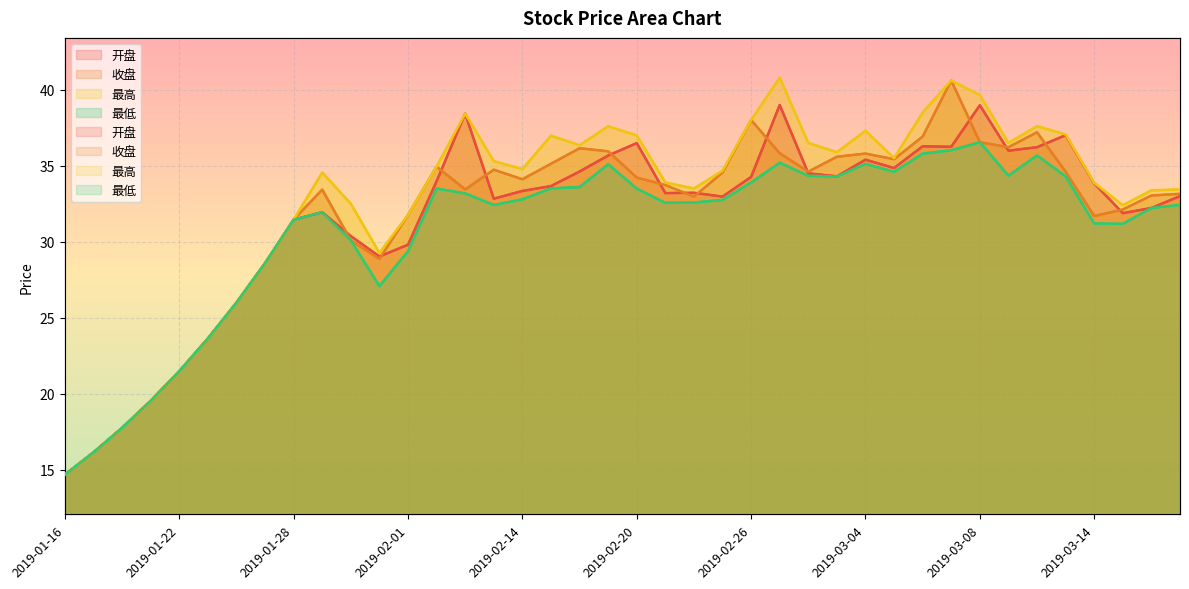

What is the average value of the 收盘 series?

31.8